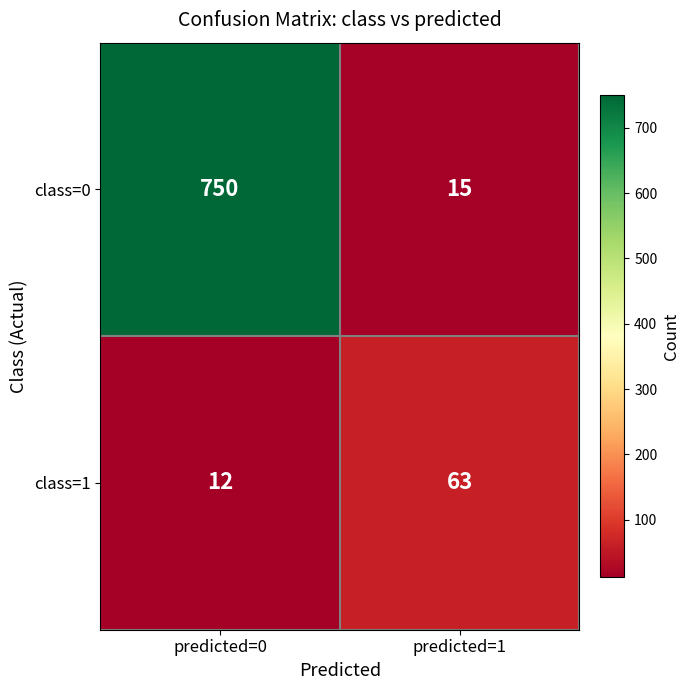

Reading right to left, extract all data points from this chart.

class=0: predicted=1=15	predicted=0=750
class=1: predicted=1=63	predicted=0=12